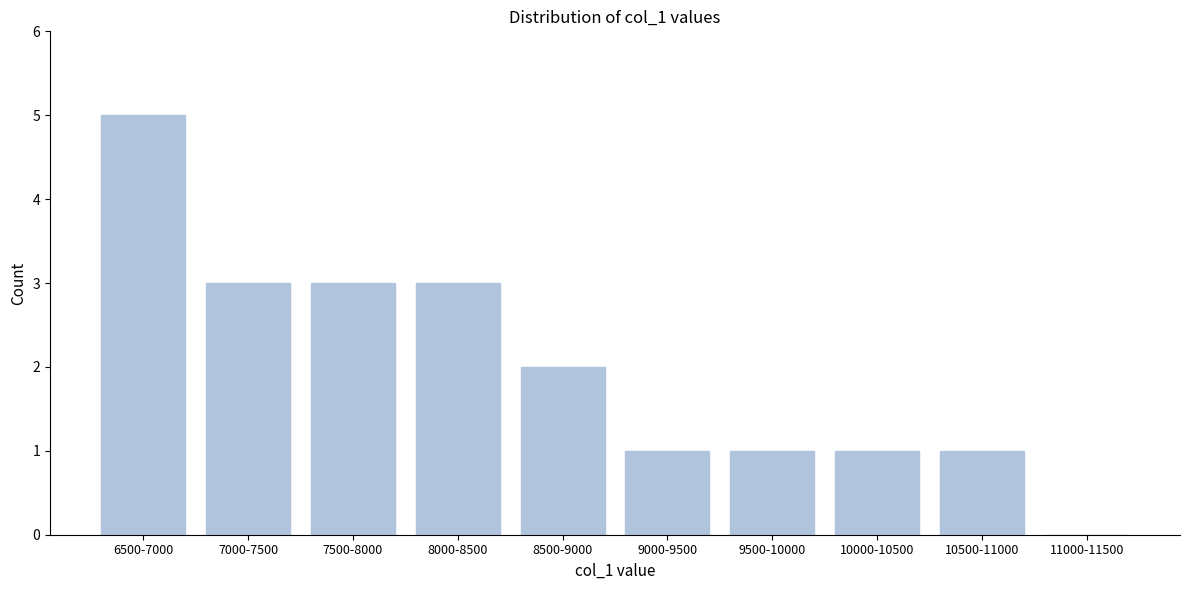

Reading left to right, what are all the values shown in this chart?

6500-7000=5	7000-7500=3	7500-8000=3	8000-8500=3	8500-9000=2	9000-9500=1	9500-10000=1	10000-10500=1	10500-11000=1	11000-11500=0